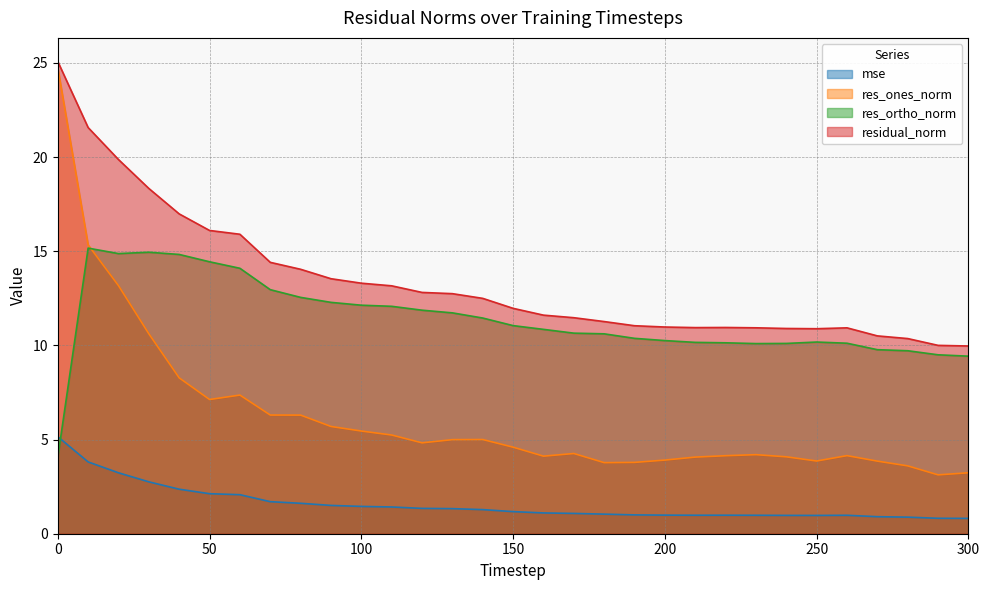

What is the minimum value shown in the chart?

0.8